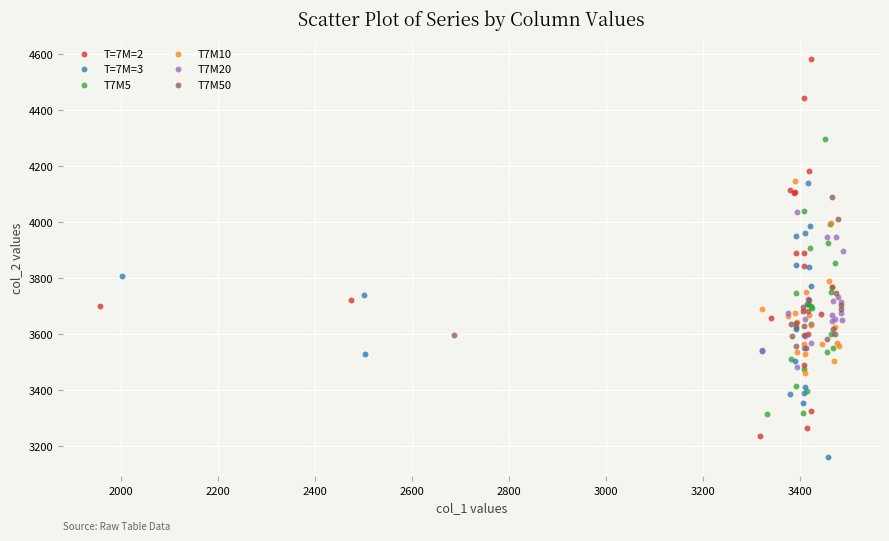

Which series has the largest Y range (max minus min)?

T=7M=2